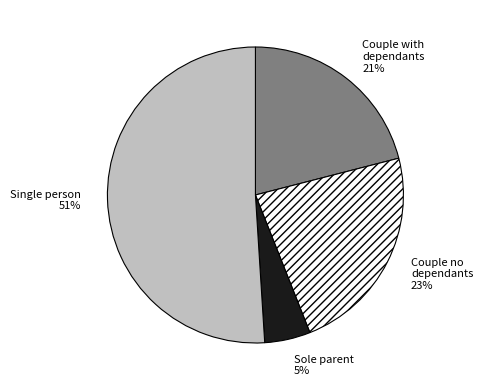

Is it true that Single person 51% is 56% of the pie?

False